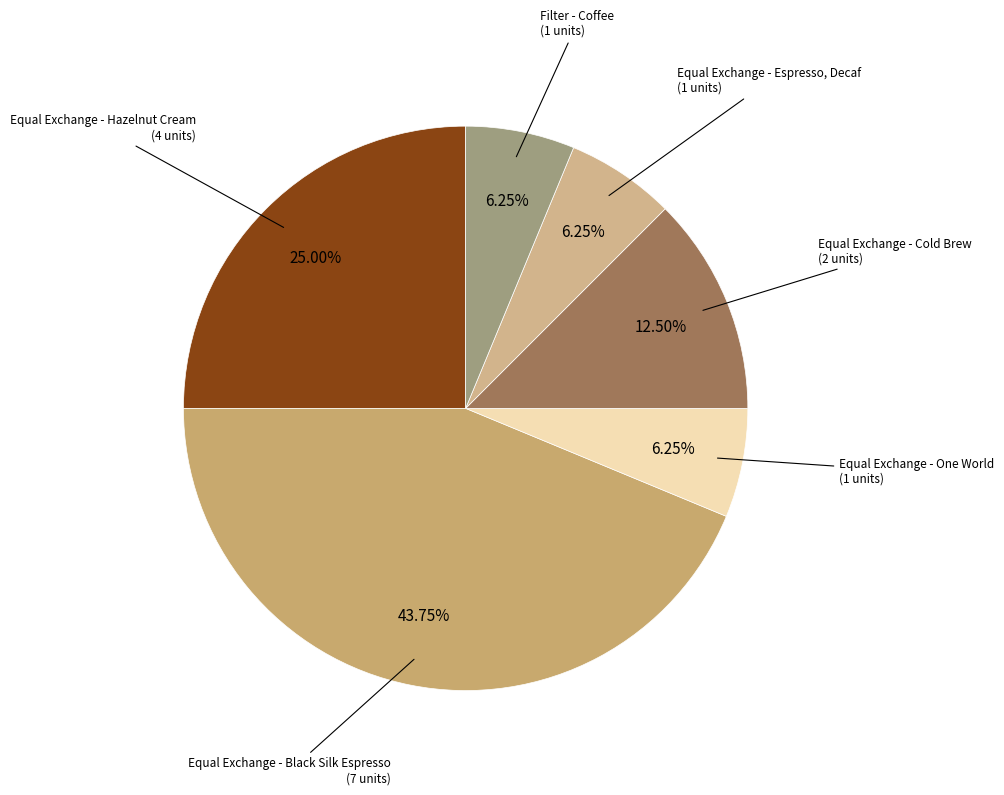

Count the number of slices in the pie.

6